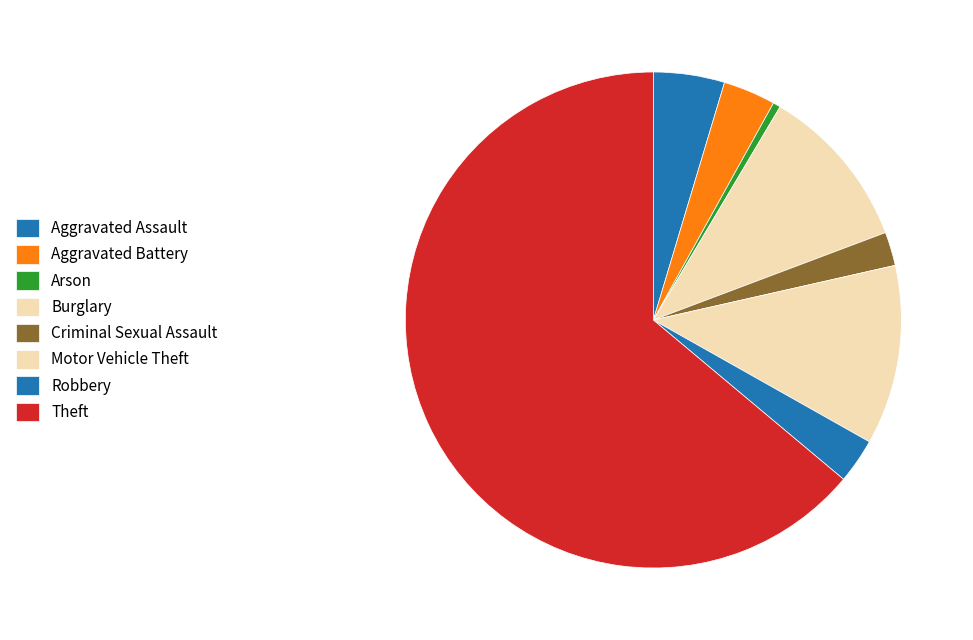

How many slices are in this pie chart?

8